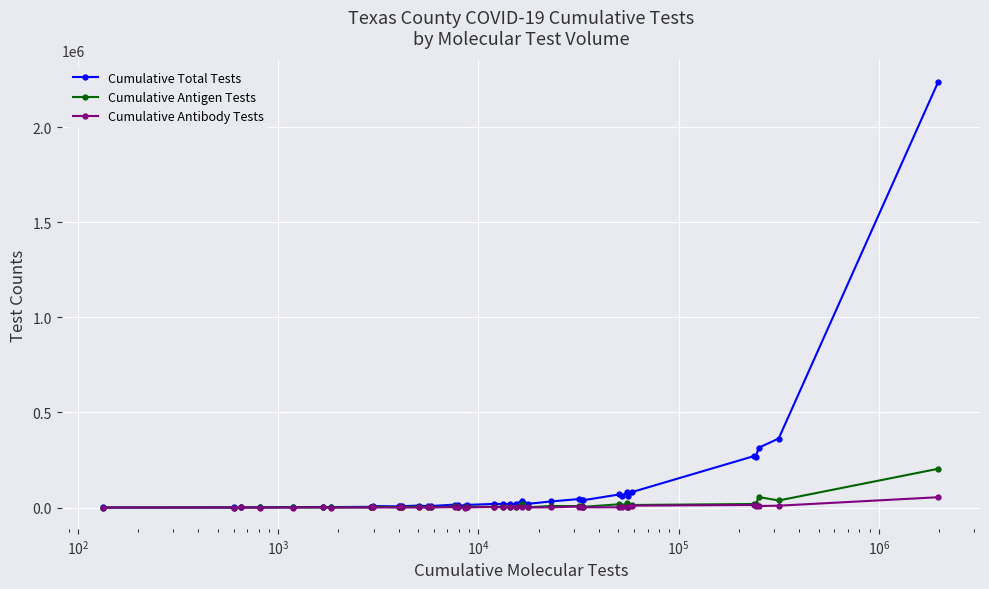

True or false: Cumulative Antigen Tests has more than 2 interior local peaks.

True